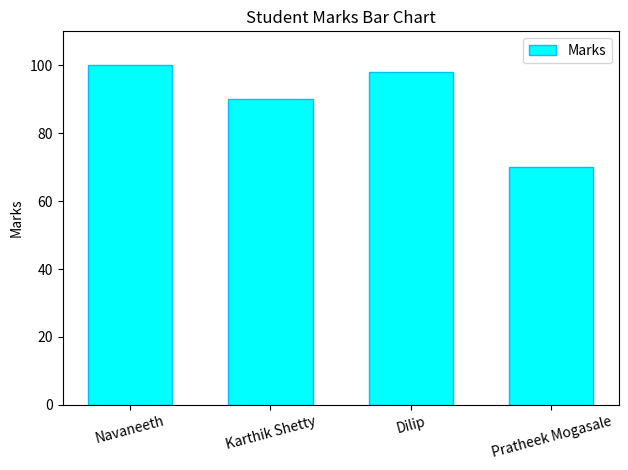

What is the difference between the maximum and second lowest values?

10